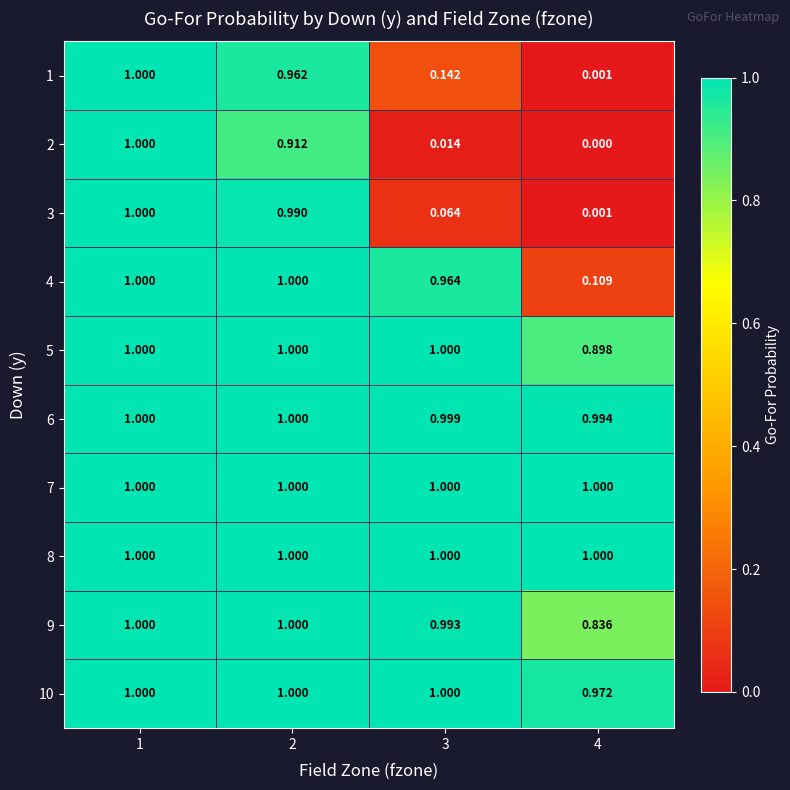

Which label corresponds to the smallest value in the chart?

4